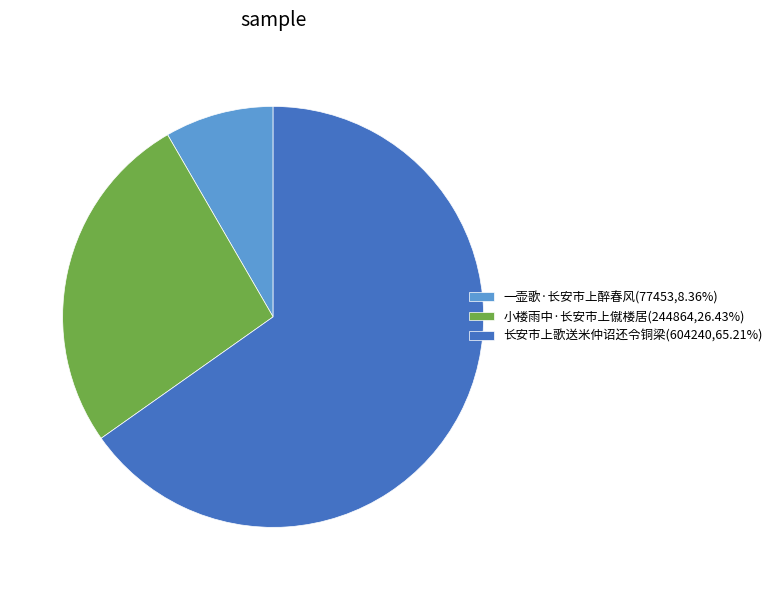

Do 小楼雨中·长安市上僦楼居 and 长安市上歌送米仲诏还令铜梁 together represent more than half of the pie?

Yes